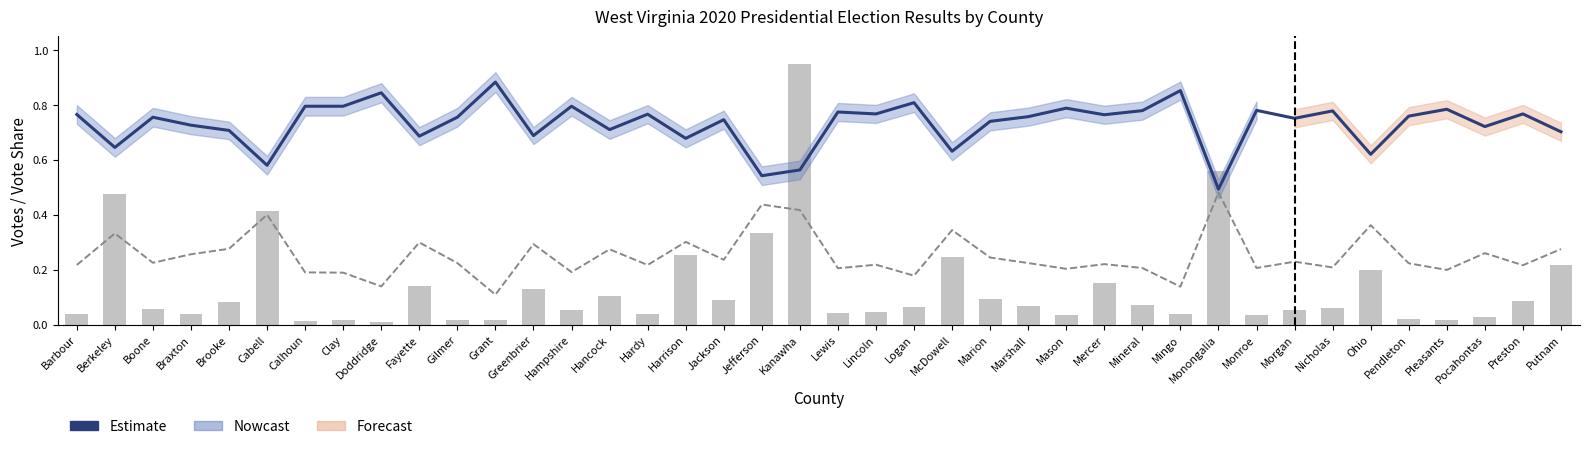

Reading left to right, extract all data points from this chart.

trump.percent: Barbour=0.8	Berkeley=0.6	Boone=0.8	Braxton=0.7	Brooke=0.7	Cabell=0.6	Calhoun=0.8	Clay=0.8	Doddridge=0.8	Fayette=0.7	Gilmer=0.8	Grant=0.9	Greenbrier=0.7	Hampshire=0.8	Hancock=0.7	Hardy=0.8	Harrison=0.7	Jackson=0.7	Jefferson=0.5	Kanawha=0.6	Lewis=0.8	Lincoln=0.8	Logan=0.8	McDowell=0.6	Marion=0.7	Marshall=0.8	Mason=0.8	Mercer=0.8	Mineral=0.8	Mingo=0.9	Monongalia=0.5	Monroe=0.8	Morgan=0.8	Nicholas=0.8	Ohio=0.6	Pendleton=0.8	Pleasants=0.8	Pocahontas=0.7	Preston=0.8	Putnam=0.7
biden.percent: Barbour=0.2	Berkeley=0.3	Boone=0.2	Braxton=0.3	Brooke=0.3	Cabell=0.4	Calhoun=0.2	Clay=0.2	Doddridge=0.1	Fayette=0.3	Gilmer=0.2	Grant=0.1	Greenbrier=0.3	Hampshire=0.2	Hancock=0.3	Hardy=0.2	Harrison=0.3	Jackson=0.2	Jefferson=0.4	Kanawha=0.4	Lewis=0.2	Lincoln=0.2	Logan=0.2	McDowell=0.3	Marion=0.2	Marshall=0.2	Mason=0.2	Mercer=0.2	Mineral=0.2	Mingo=0.1	Monongalia=0.5	Monroe=0.2	Morgan=0.2	Nicholas=0.2	Ohio=0.4	Pendleton=0.2	Pleasants=0.2	Pocahontas=0.3	Preston=0.2	Putnam=0.3
biden.votes: Barbour=0.0	Berkeley=0.5	Boone=0.1	Braxton=0.0	Brooke=0.1	Cabell=0.4	Calhoun=0.0	Clay=0.0	Doddridge=0.0	Fayette=0.1	Gilmer=0.0	Grant=0.0	Greenbrier=0.1	Hampshire=0.1	Hancock=0.1	Hardy=0.0	Harrison=0.3	Jackson=0.1	Jefferson=0.3	Kanawha=1.0	Lewis=0.0	Lincoln=0.0	Logan=0.1	McDowell=0.2	Marion=0.1	Marshall=0.1	Mason=0.0	Mercer=0.2	Mineral=0.1	Mingo=0.0	Monongalia=0.6	Monroe=0.0	Morgan=0.1	Nicholas=0.1	Ohio=0.2	Pendleton=0.0	Pleasants=0.0	Pocahontas=0.0	Preston=0.1	Putnam=0.2